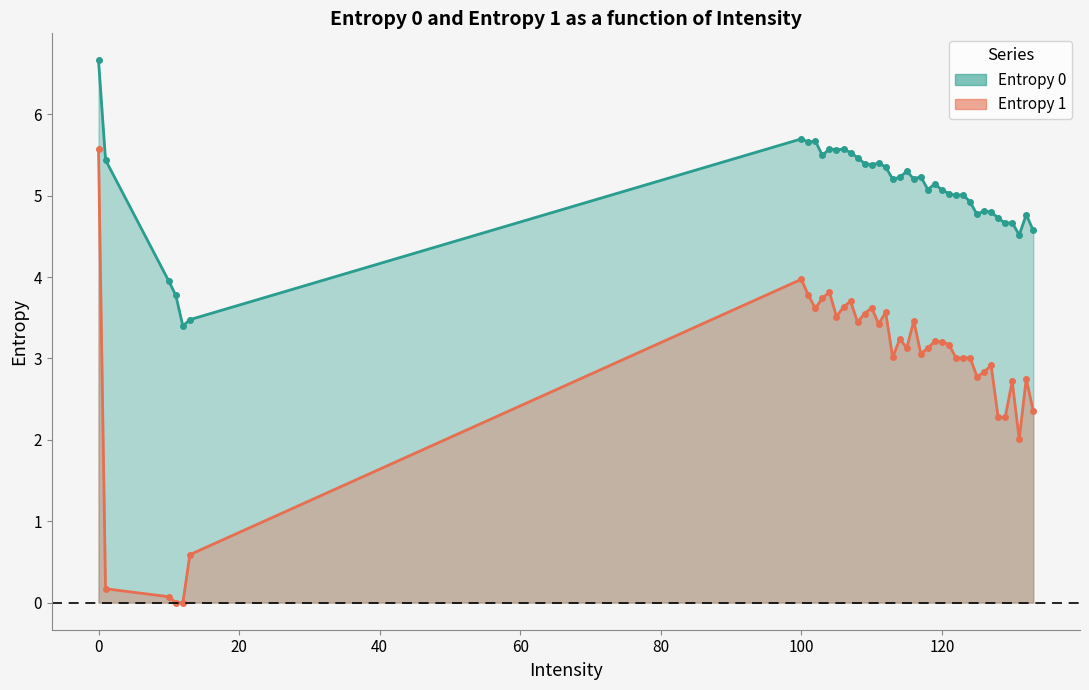

Rank the series at 122 from lowest to highest value.

Entropy 1, Entropy 0